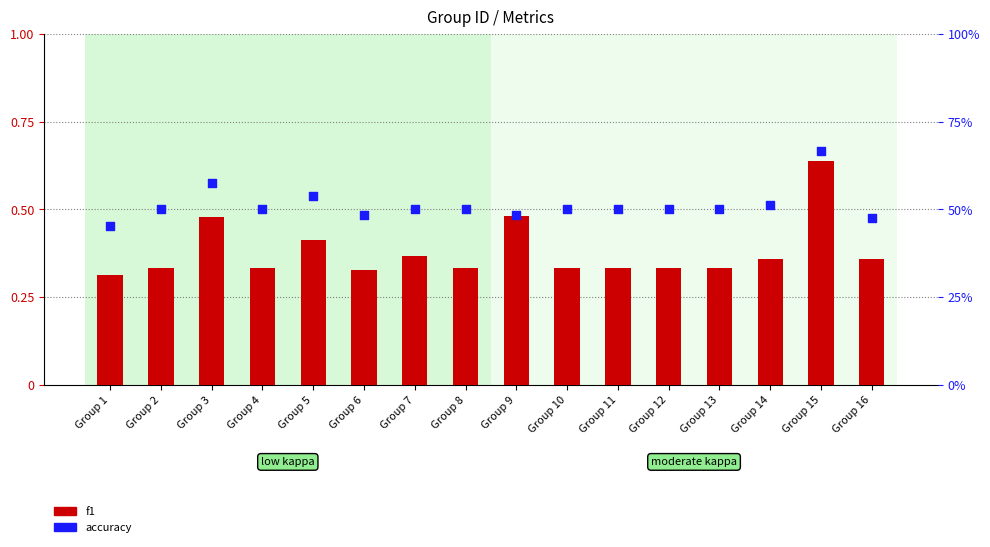

What is the total value across all series at Group 15?

1.3